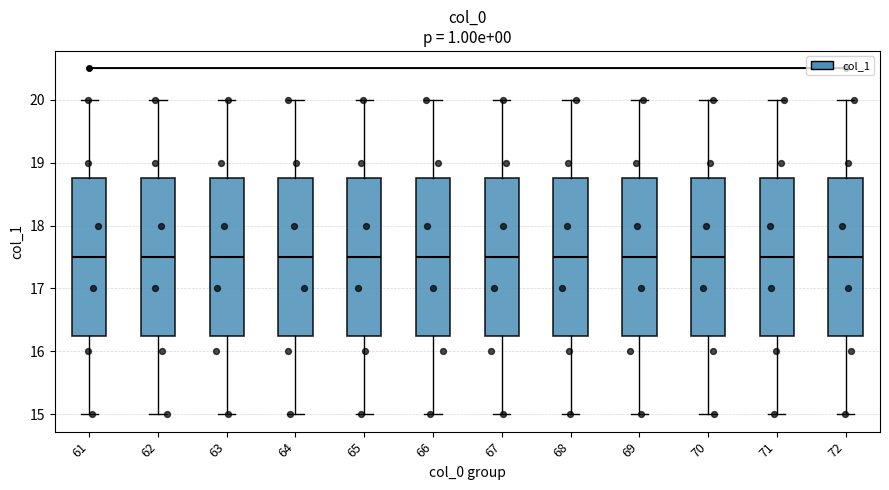

Reading left to right, transcribe this box plot: for each box, give where its median line is, the range the box spans, and where its two whiskers end, as read against the y-axis. The values are not printed on the chart, so give them approximately, as read against the axis.

61: median 17.5, box 16.3 to 18.8, whiskers 15.0 to 20.0
62: median 17.5, box 16.3 to 18.8, whiskers 15.0 to 20.0
63: median 17.5, box 16.3 to 18.8, whiskers 15.0 to 20.0
64: median 17.5, box 16.3 to 18.8, whiskers 15.0 to 20.0
65: median 17.5, box 16.3 to 18.8, whiskers 15.0 to 20.0
66: median 17.5, box 16.3 to 18.8, whiskers 15.0 to 20.0
67: median 17.5, box 16.3 to 18.8, whiskers 15.0 to 20.0
68: median 17.5, box 16.3 to 18.8, whiskers 15.0 to 20.0
69: median 17.5, box 16.3 to 18.8, whiskers 15.0 to 20.0
70: median 17.5, box 16.3 to 18.8, whiskers 15.0 to 20.0
71: median 17.5, box 16.3 to 18.8, whiskers 15.0 to 20.0
72: median 17.5, box 16.3 to 18.8, whiskers 15.0 to 20.0